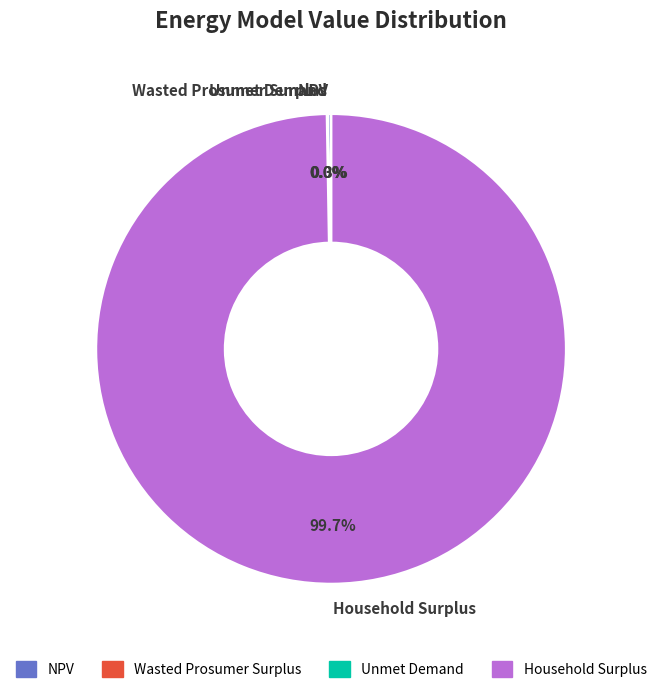

Which slice represents more than half of the pie?

Household Surplus